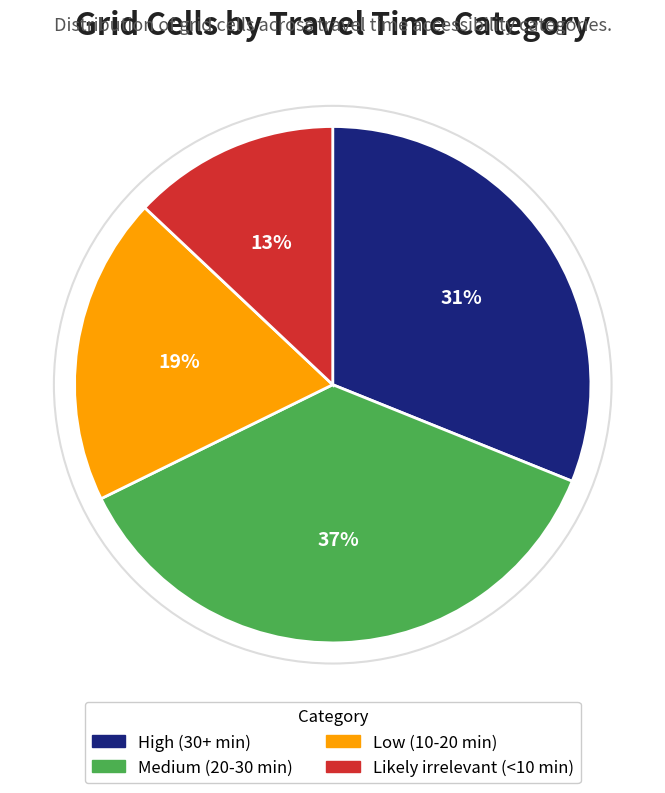

Combined, do Likely irrelevant (<10 min) and High (30+ min) account for over 50%?

No